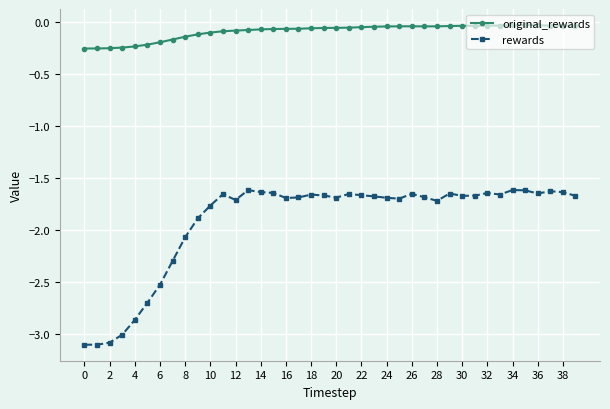

True or false: original_rewards has more than 2 interior local peaks.

True